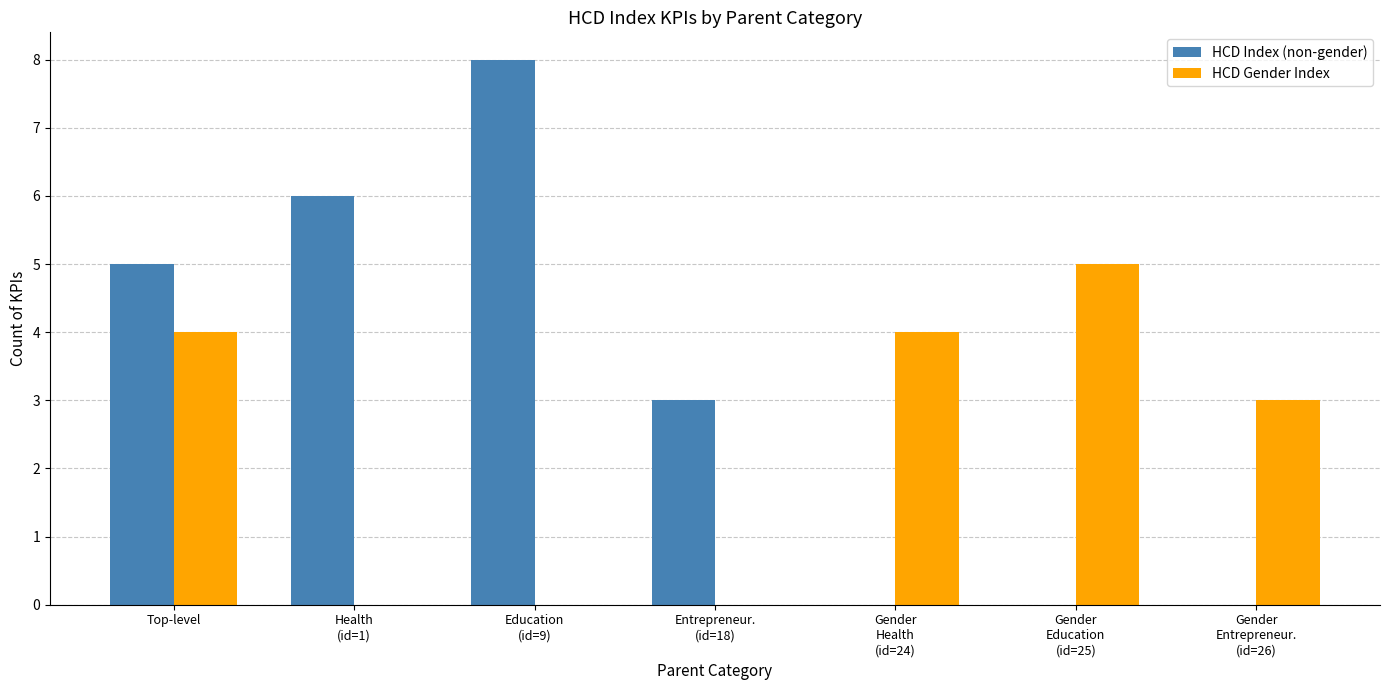

What is the total value across all series at Entrepreneur.
(id=18)?

3